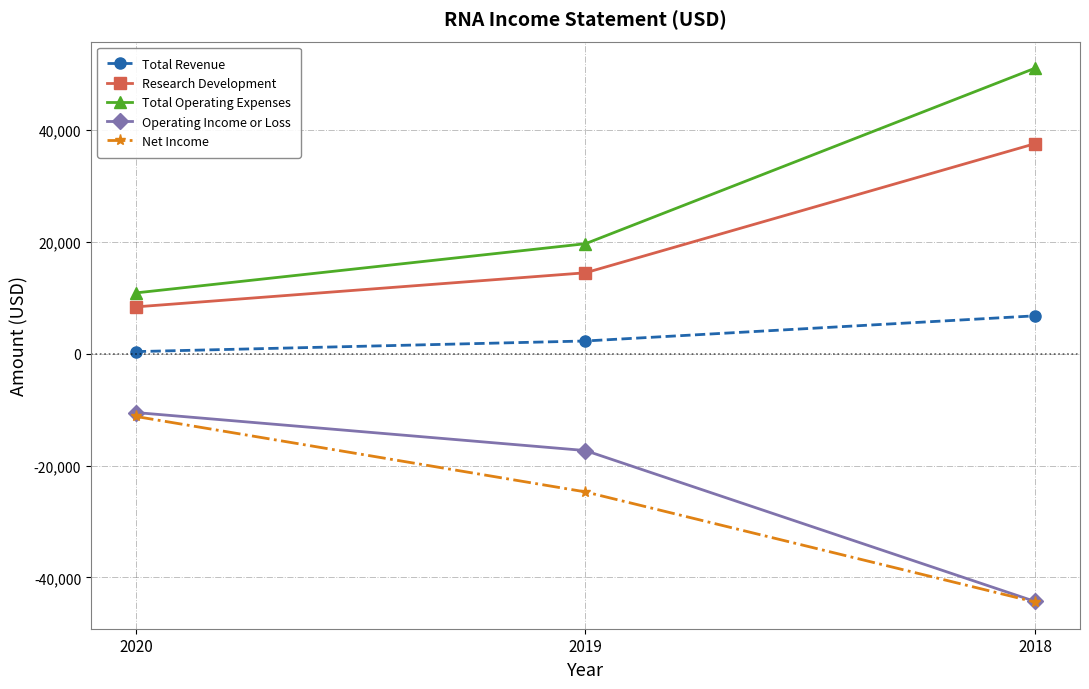

How many lines are shown in the chart?

5